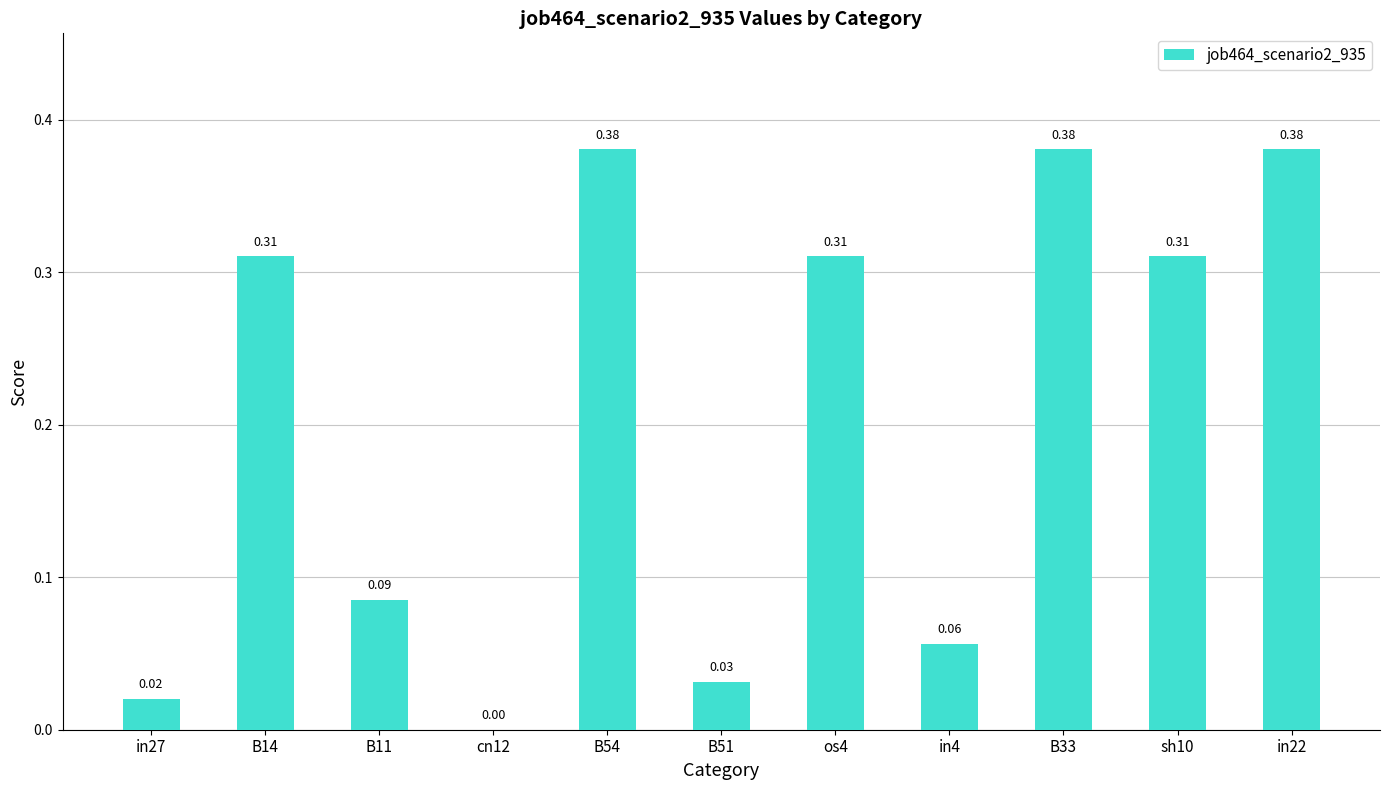

What is the sum of all values?

2.3